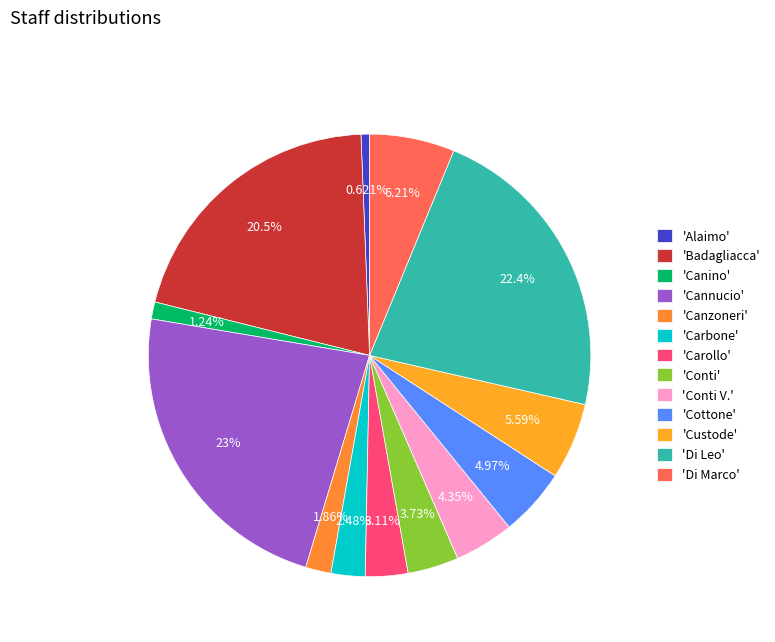

Which slice is the smallest?

'Alaimo'